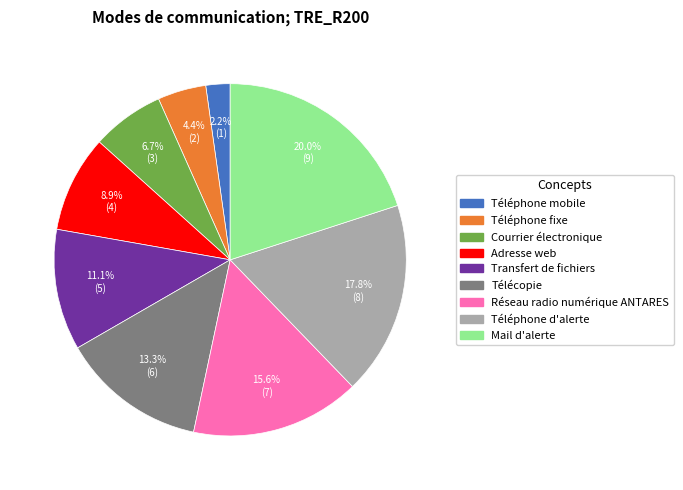

Rank the categories by value from highest to lowest.

Mail d'alerte, Téléphone d'alerte, Réseau radio numérique ANTARES, Télécopie, Transfert de fichiers, Adresse web, Courrier électronique, Téléphone fixe, Téléphone mobile